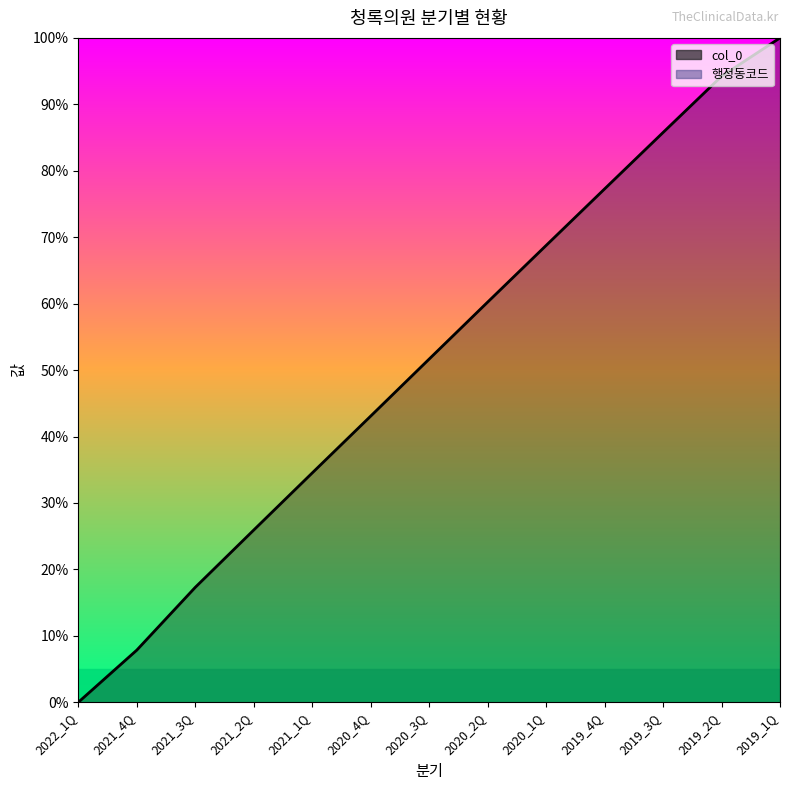

What is the value of the 9th point from the left?

0.7